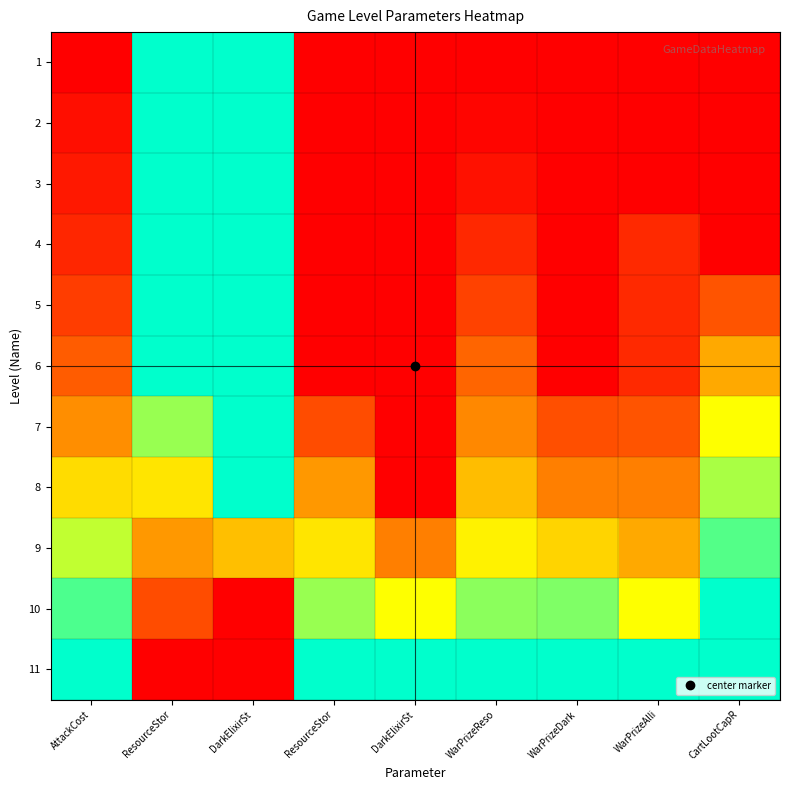

What is the greatest value displayed?

1.0